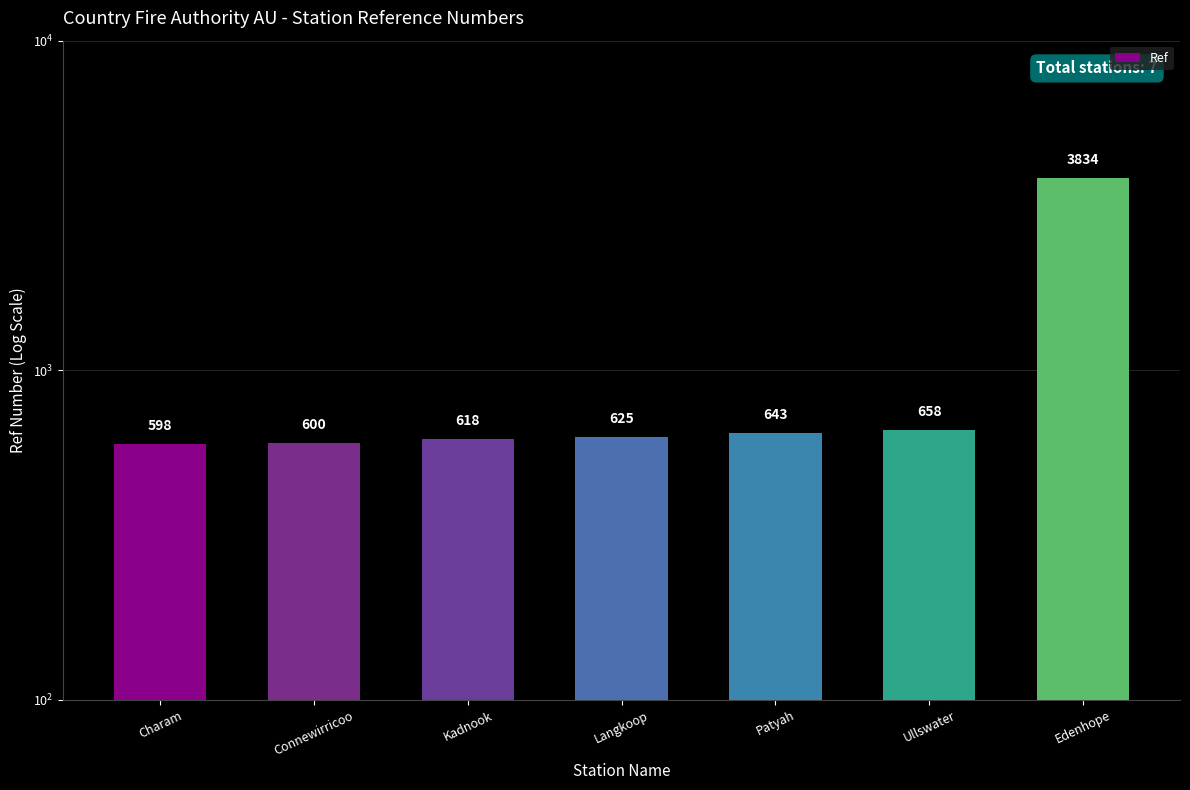

What is the change in value from Ullswater to Edenhope?

+3176